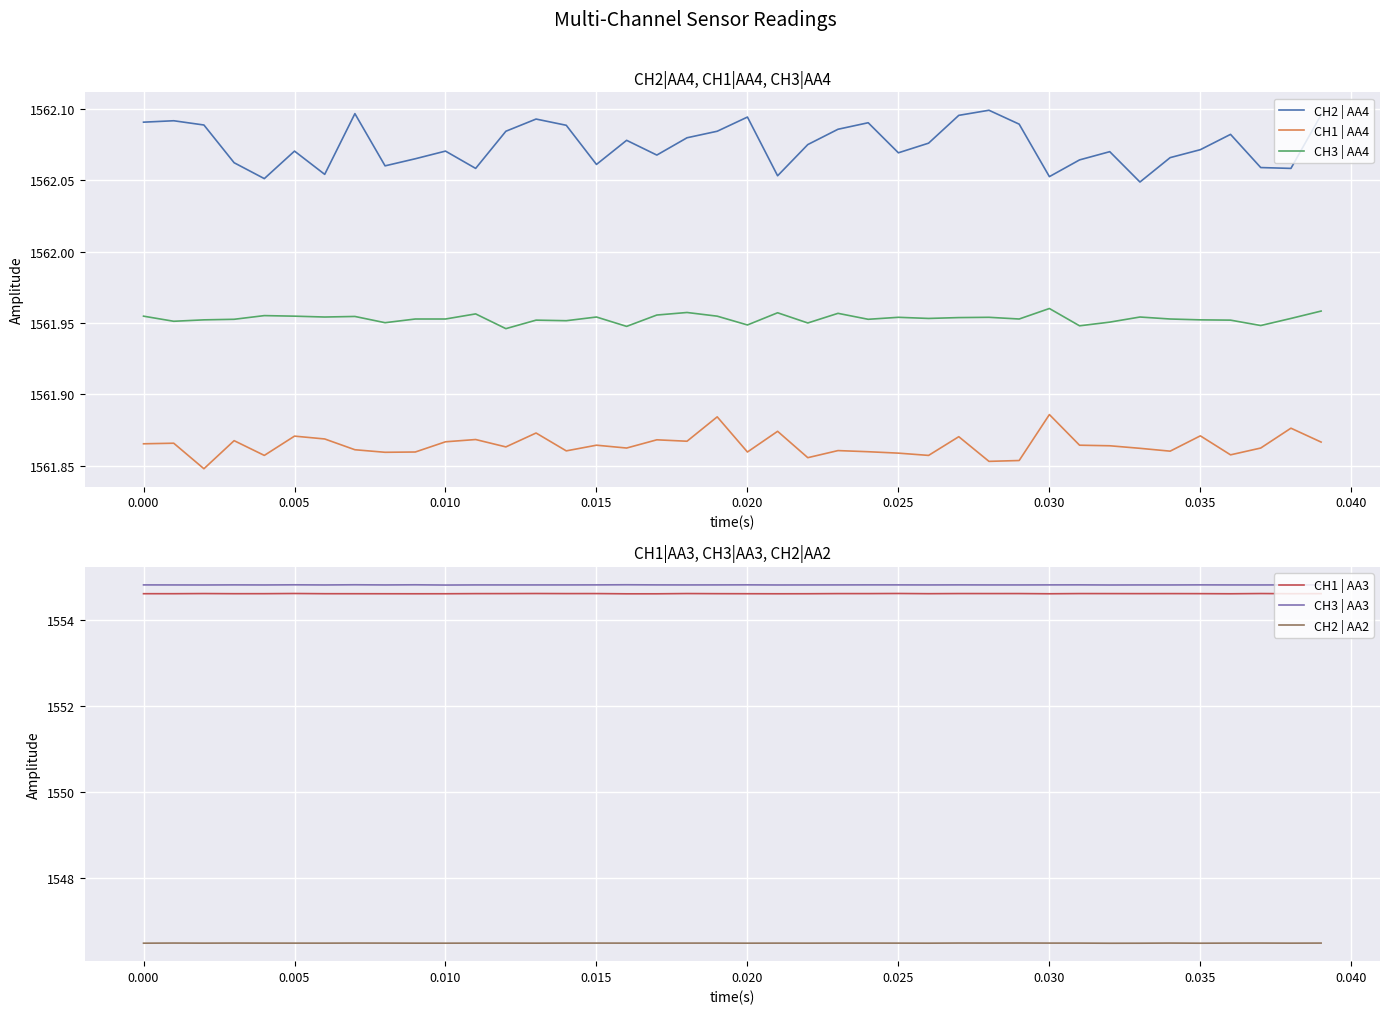

True or false: CH3 | AA3 has a value of 587.1 at 0.020.

False